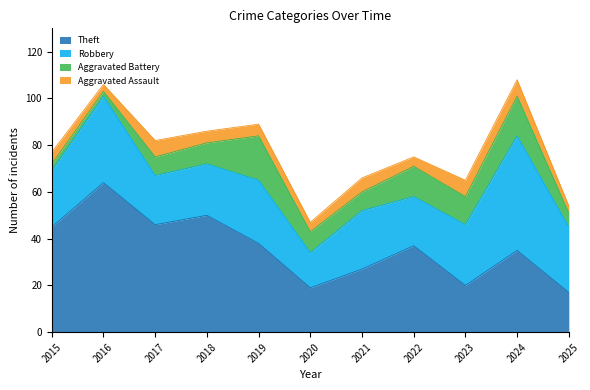

The value of Aggravated Assault at 2020 is 1. True or false?

False